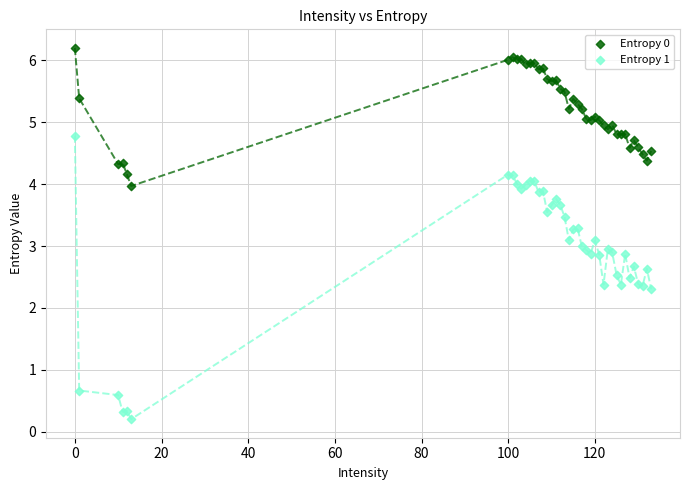

Which series has the largest Y range (max minus min)?

Entropy 1